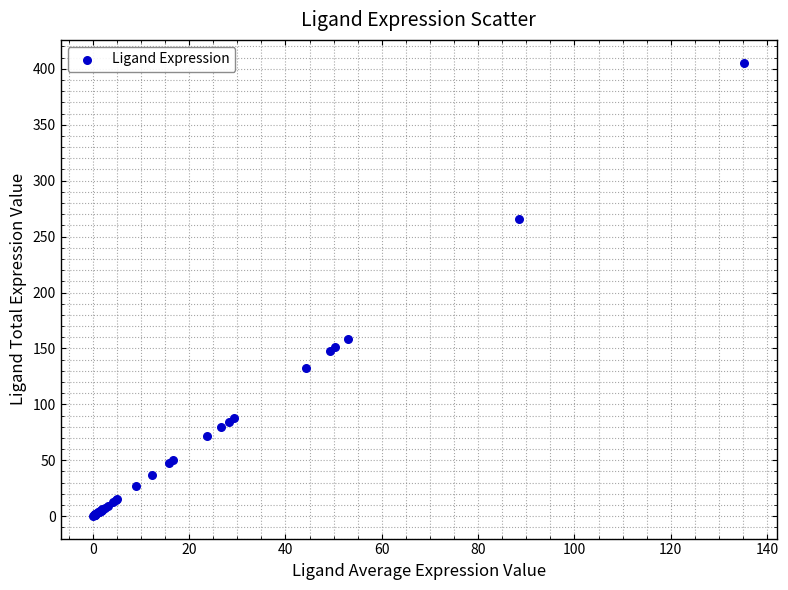

What Y value in the scatter plot is closest to 202?

158.8